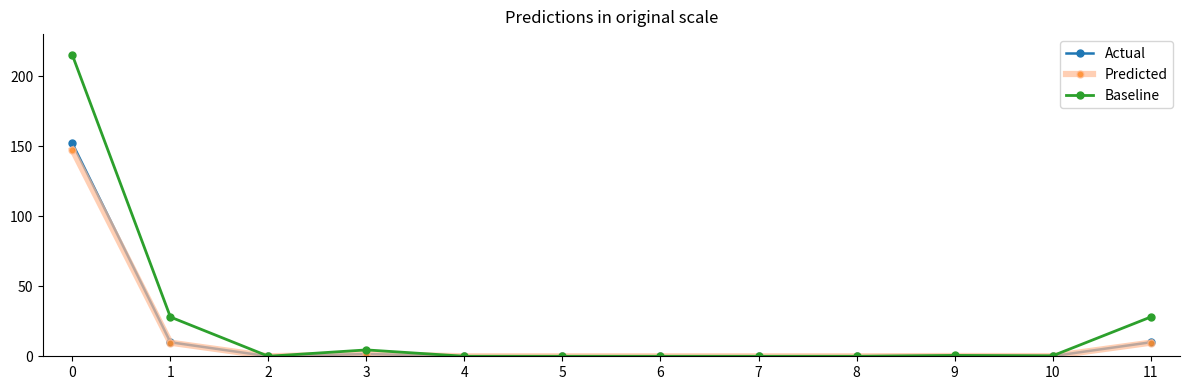

The Baseline series shows 38.8 at 11. True or false?

False